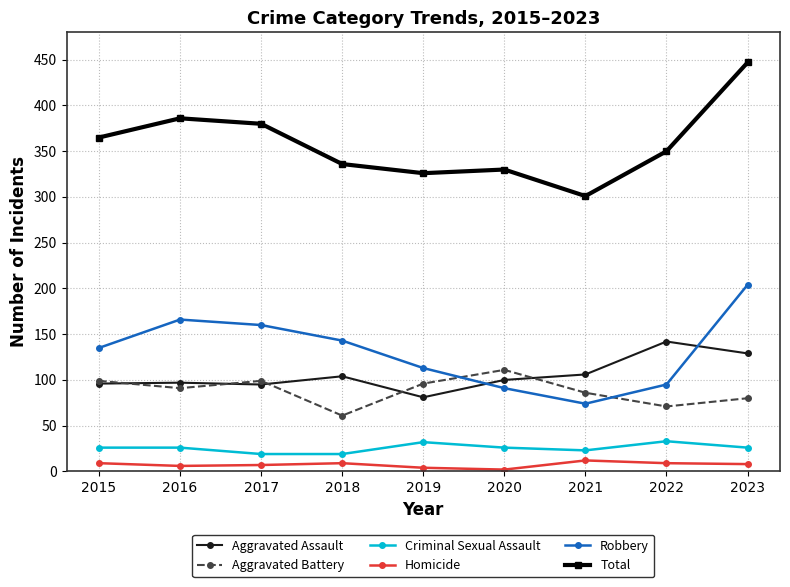

Is this an area chart (filled region under the line)?

No